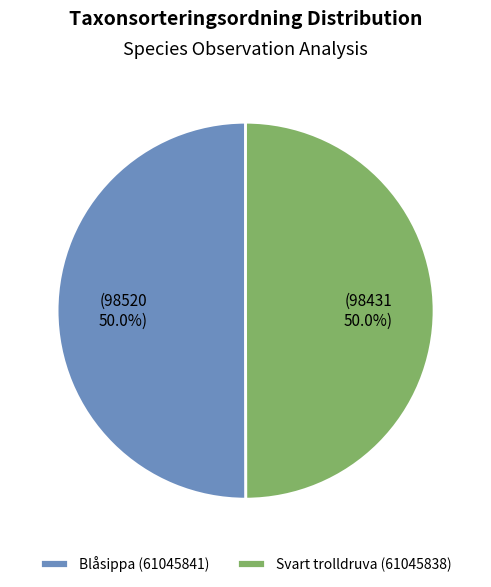

Approximately how many times larger is the value at Blåsippa (61045841) compared to Svart trolldruva (61045838)?

1.0